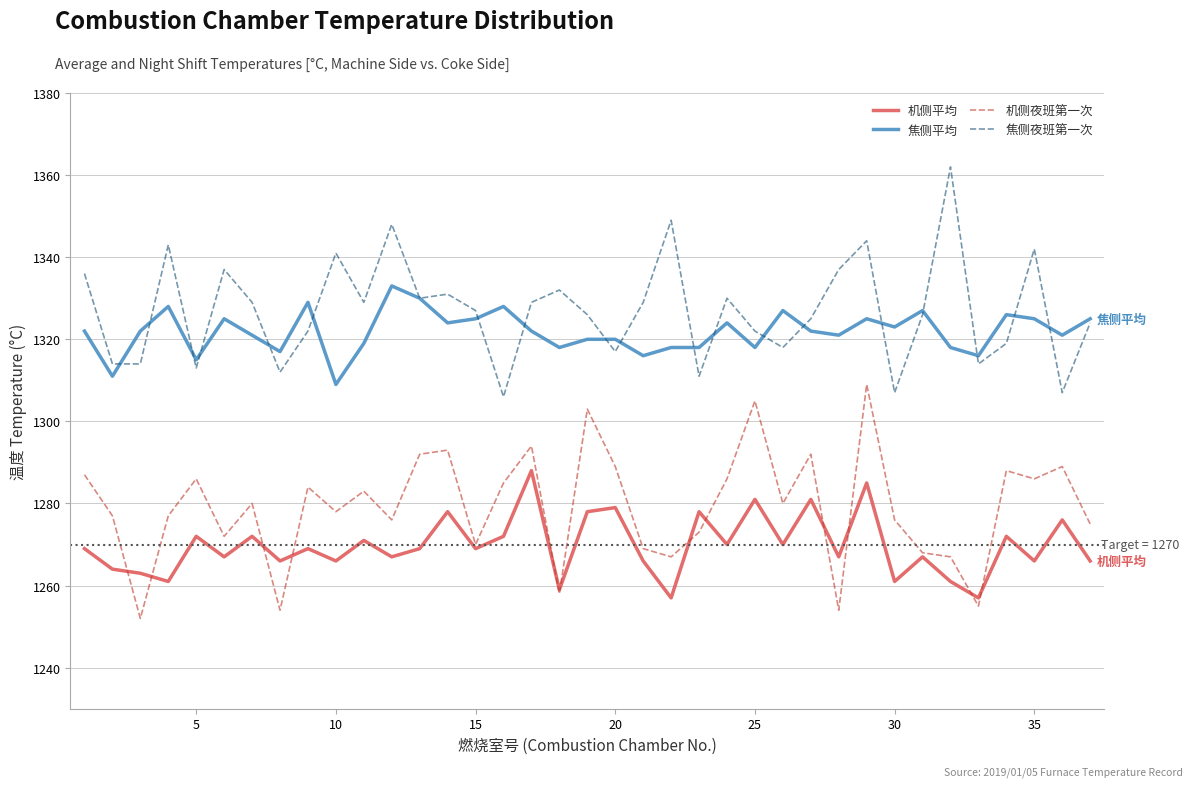

List the series in order of their peak value, lowest first.

机侧平均, 机侧夜班第一次, 焦侧平均, 焦侧夜班第一次